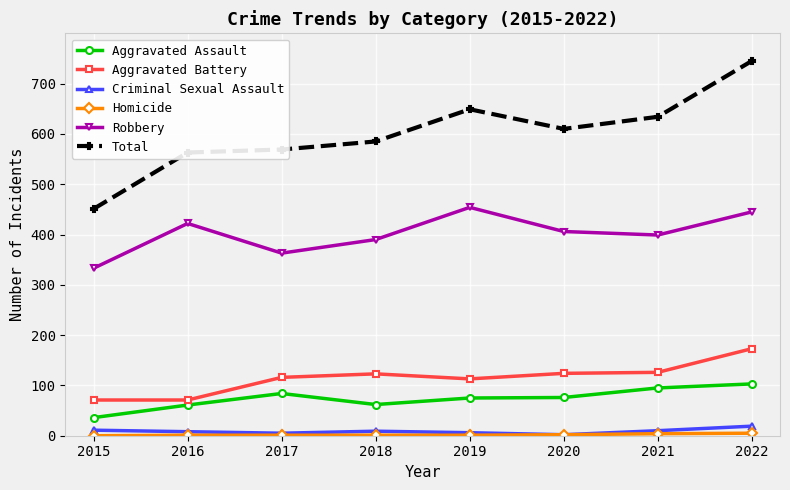

In Robbery, how many points are lower than both neighbors (excluding endpoints)?

2